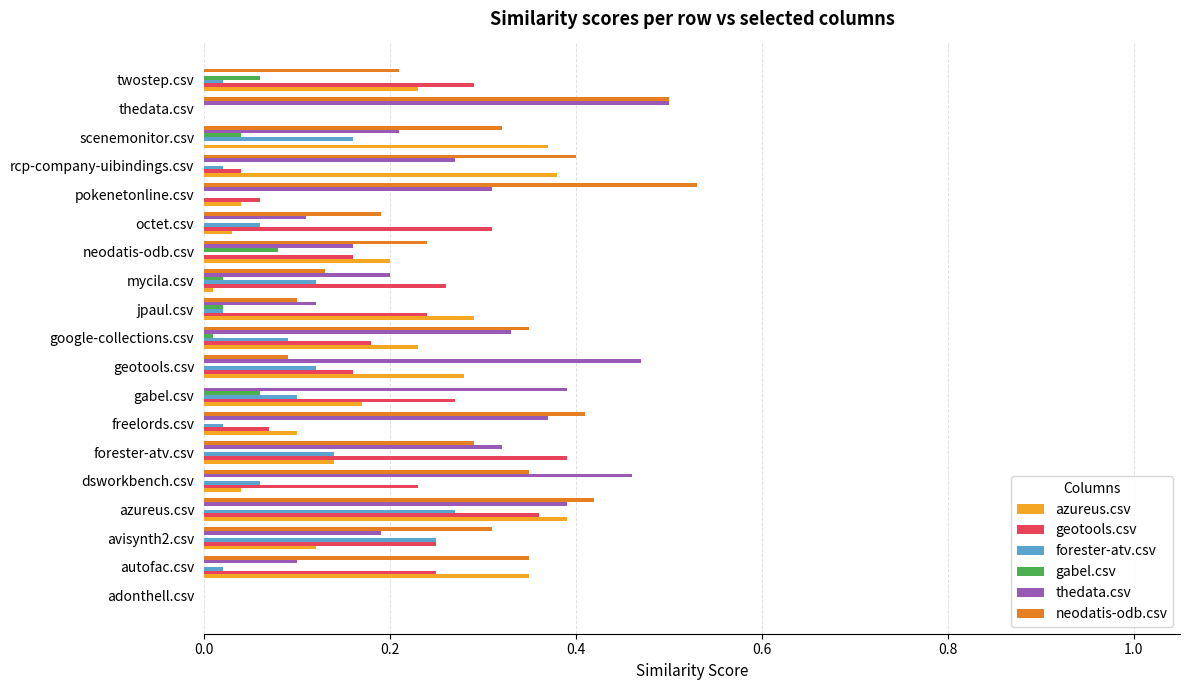

What are all the series names shown in the legend?

azureus.csv, geotools.csv, forester-atv.csv, gabel.csv, thedata.csv, neodatis-odb.csv